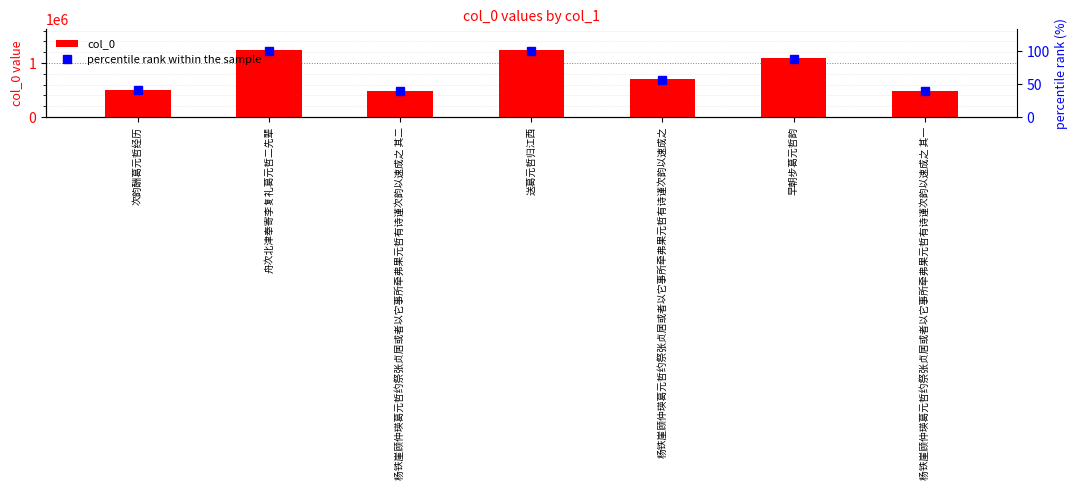

How many data points in percentile rank within the sample are above 56?

4